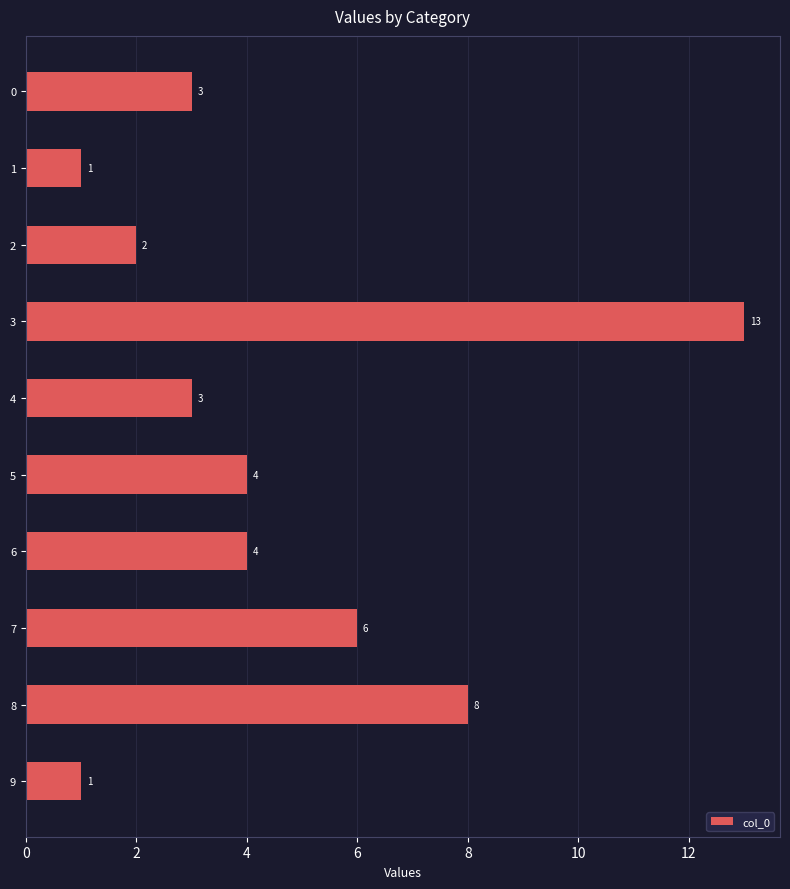

What is the sum of all values?

45